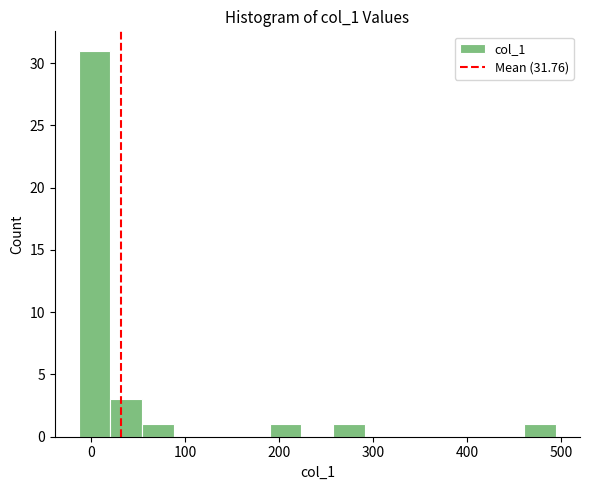

Read against the x-axis, roughly where is the centre of the tallest bar?

0